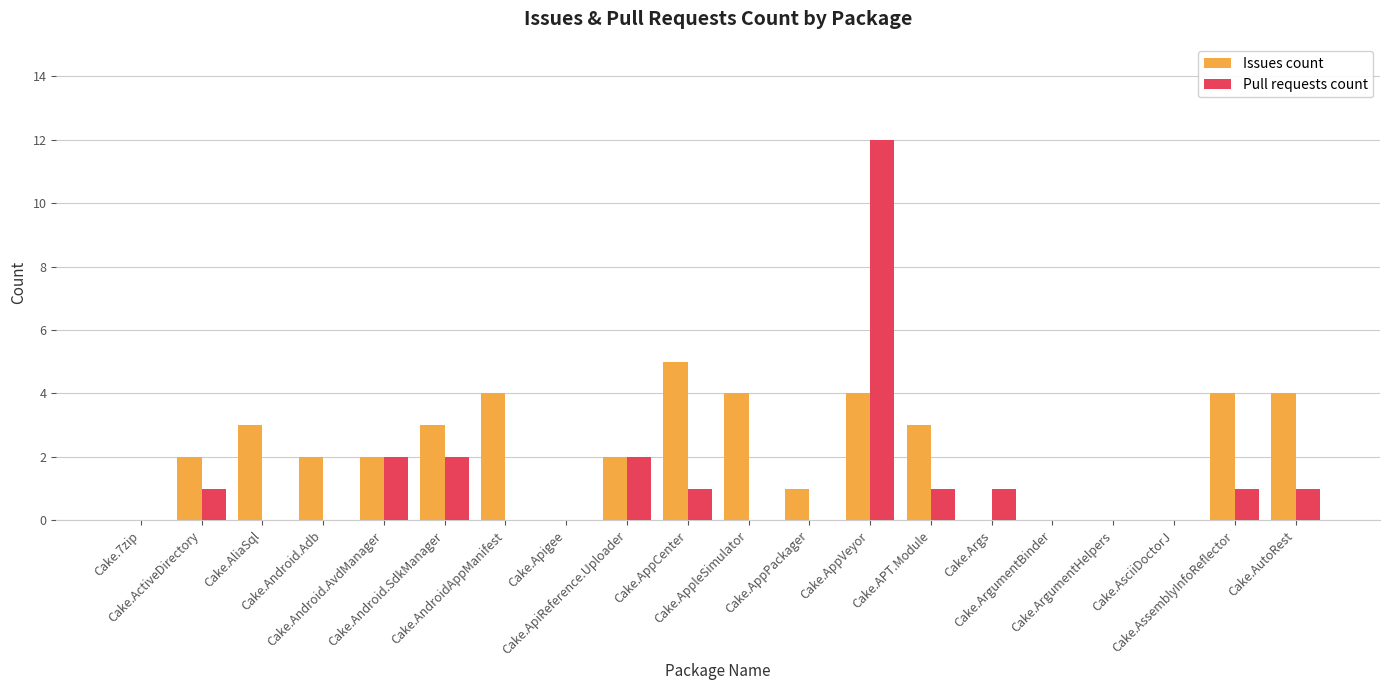

What is the sum of all Pull requests count values?

24